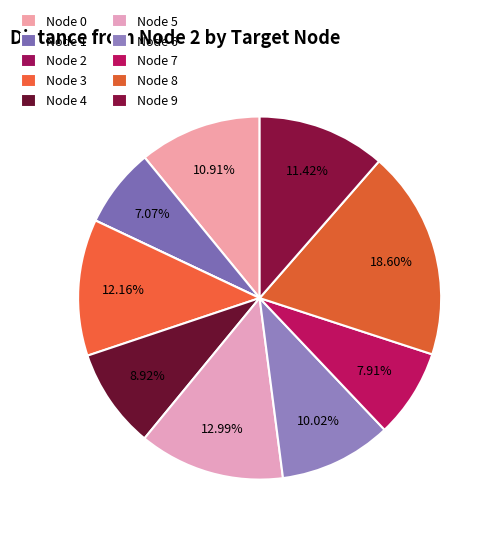

Does any single category account for the majority?

No